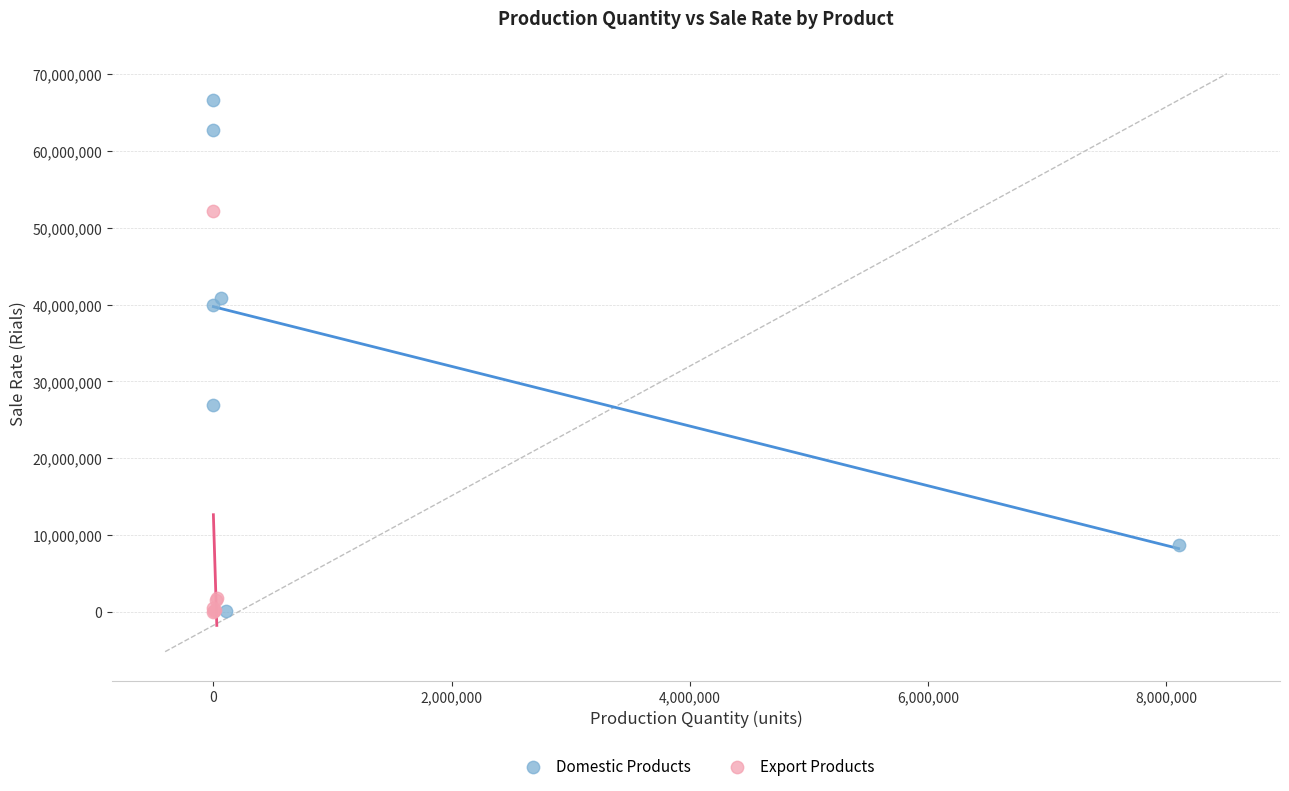

Which series reaches the maximum Y coordinate?

Domestic Products